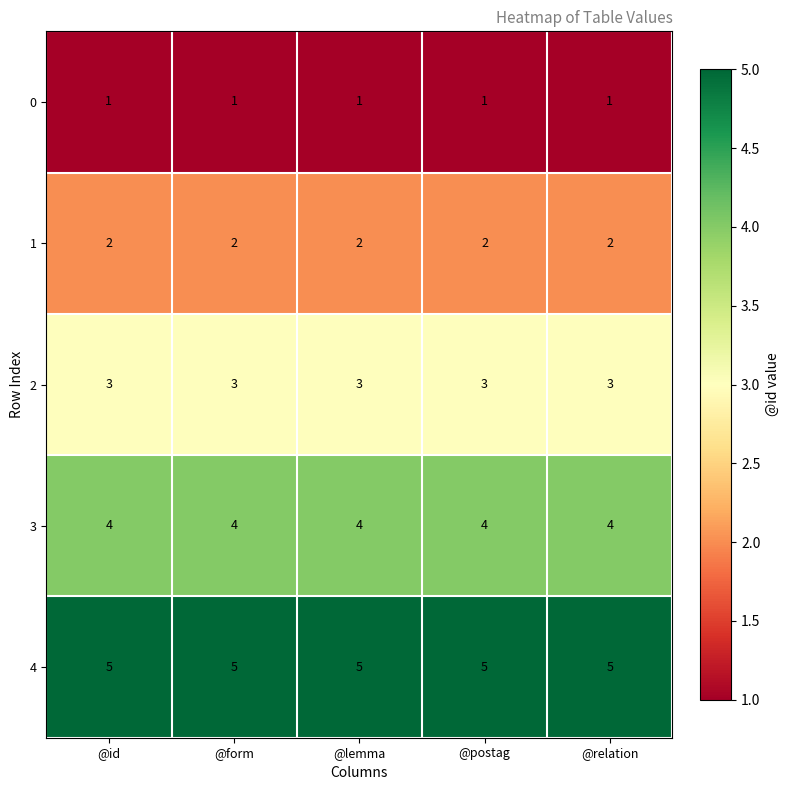

Rank the series by their average value, from highest to lowest.

4, 3, 2, 1, 0